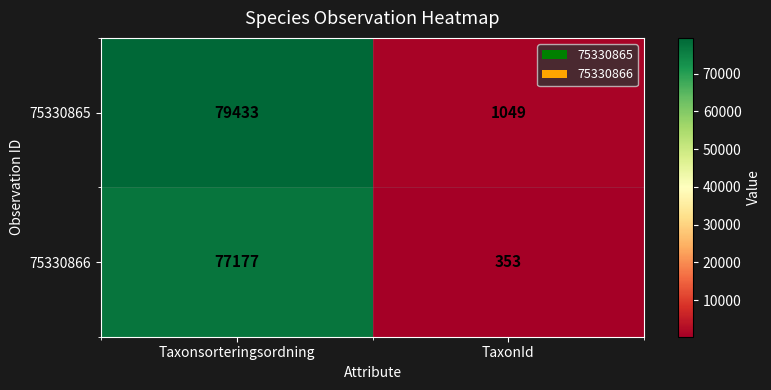

Reading left to right, what are all the values shown in this chart?

75330865: Taxonsorteringsordning=79433	TaxonId=1049
75330866: Taxonsorteringsordning=77177	TaxonId=353